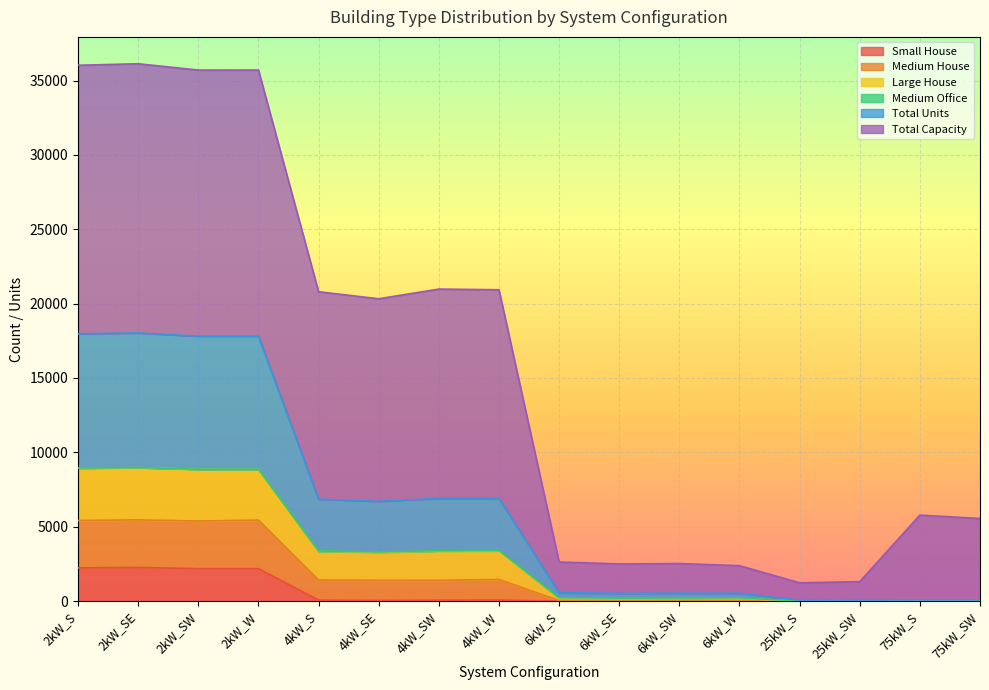

The Total Units series shows 5 at 25kW_SW. True or false?

True